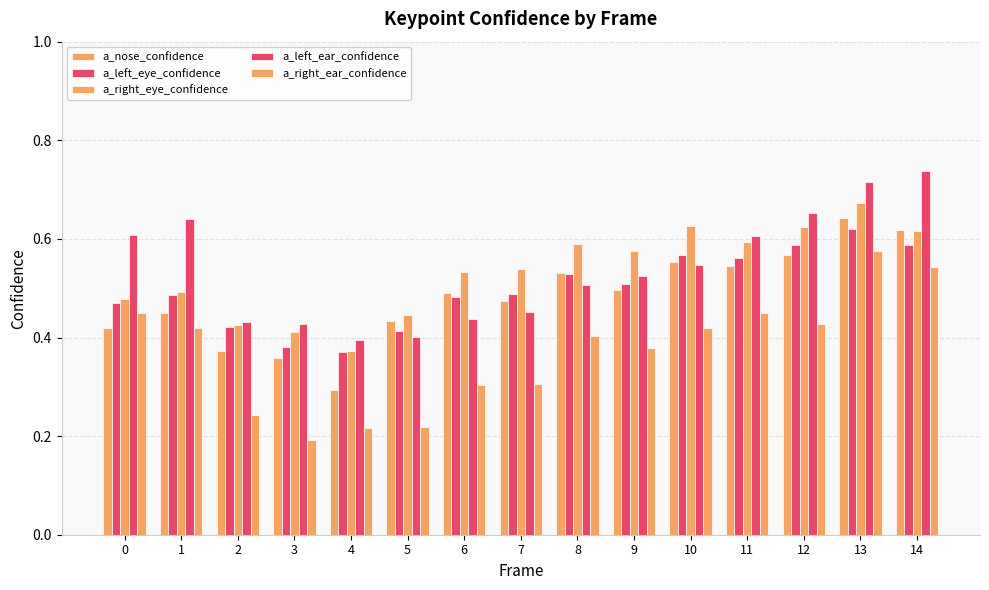

The value of a_nose_confidence at 4 is 0.3. True or false?

True